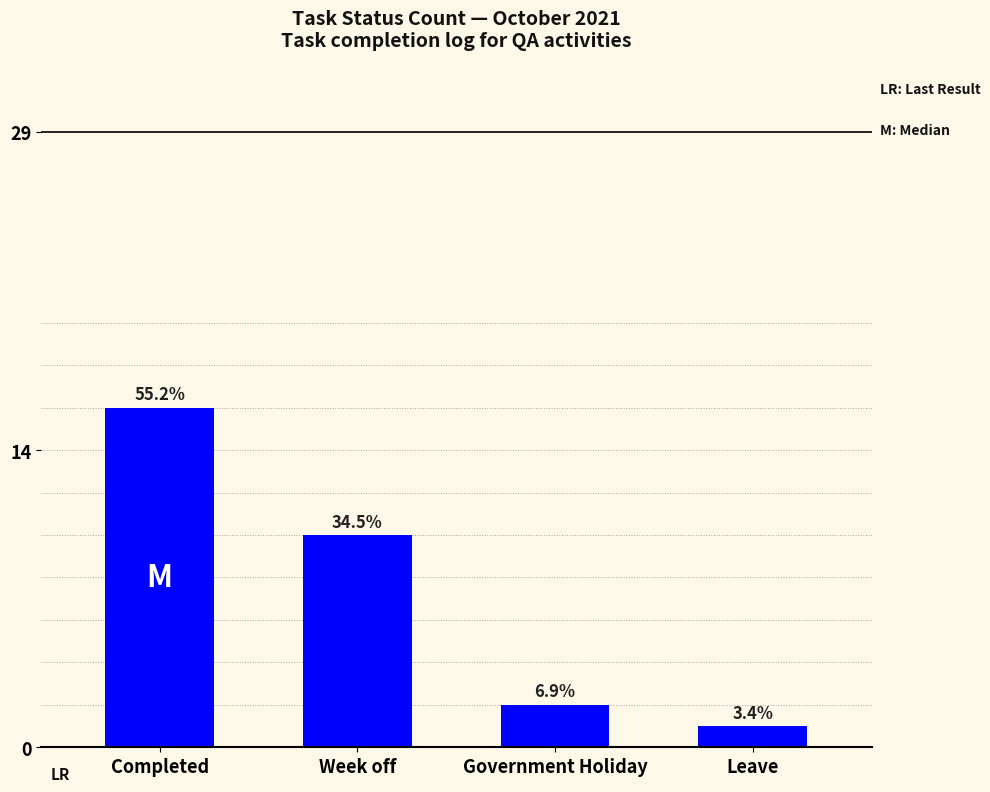

List the labels in order of value, smallest first.

Leave, Government Holiday, Week off, Completed